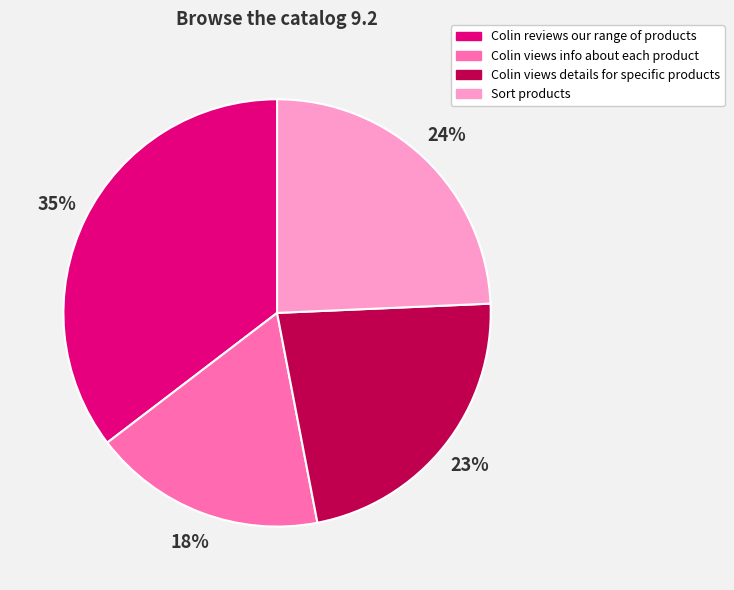

Is there a majority slice in this chart?

No